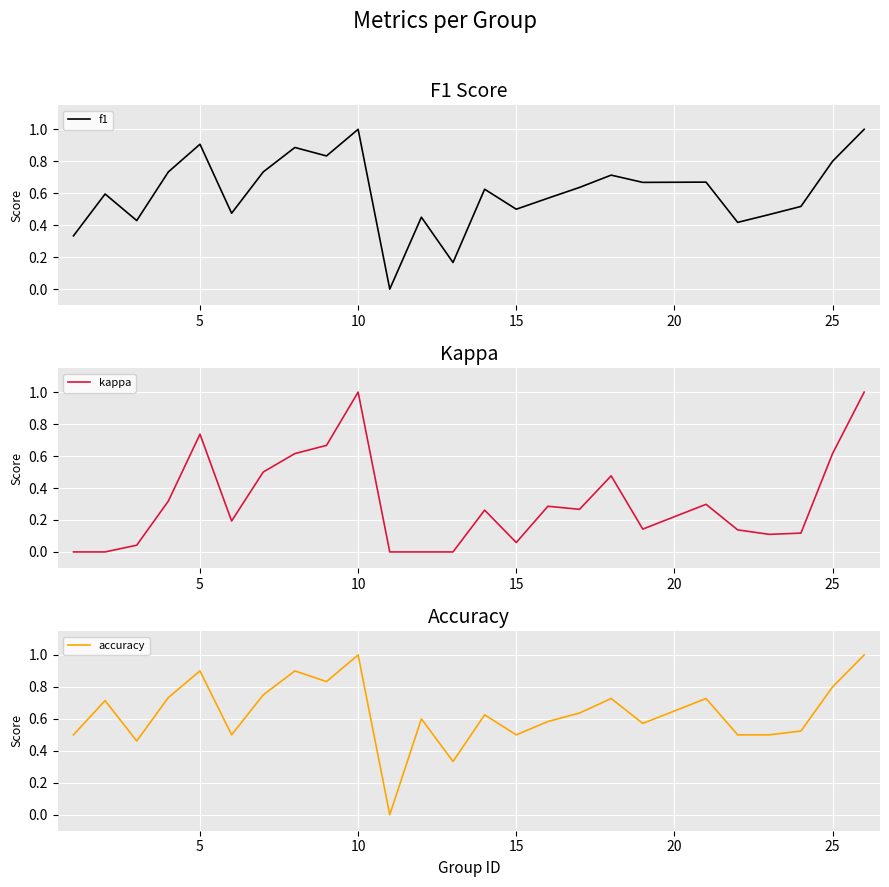

True or false: accuracy and kappa intersect in this chart.

False